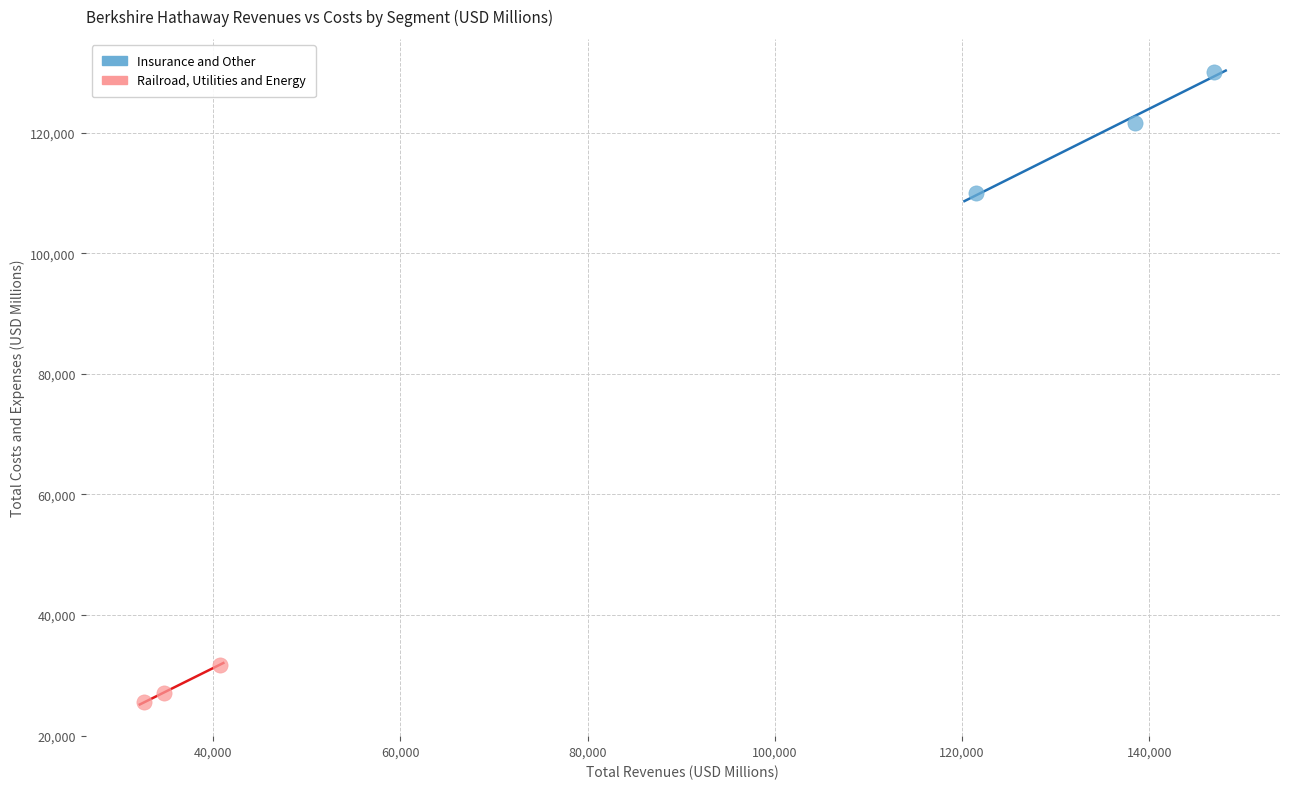

Which series has the largest Y range (max minus min)?

Insurance and Other